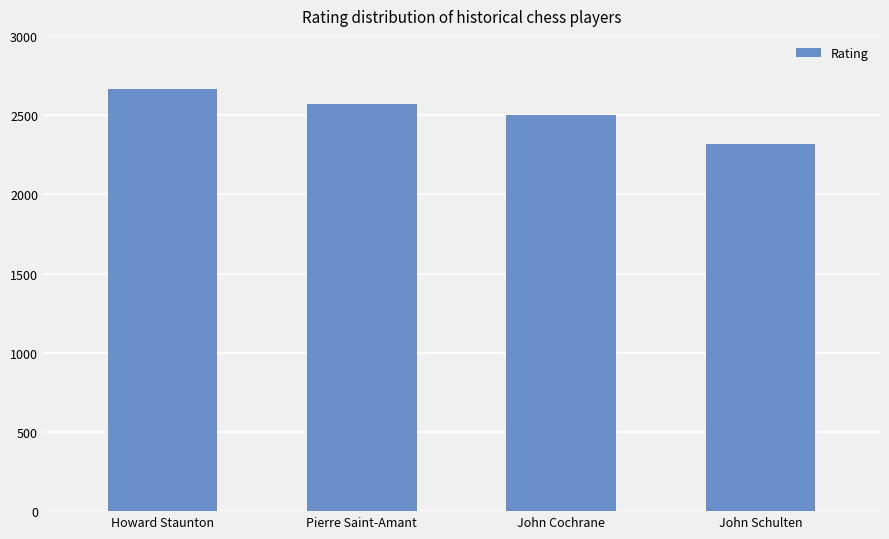

Approximately how many times larger is the value at John Cochrane compared to Howard Staunton?

0.9